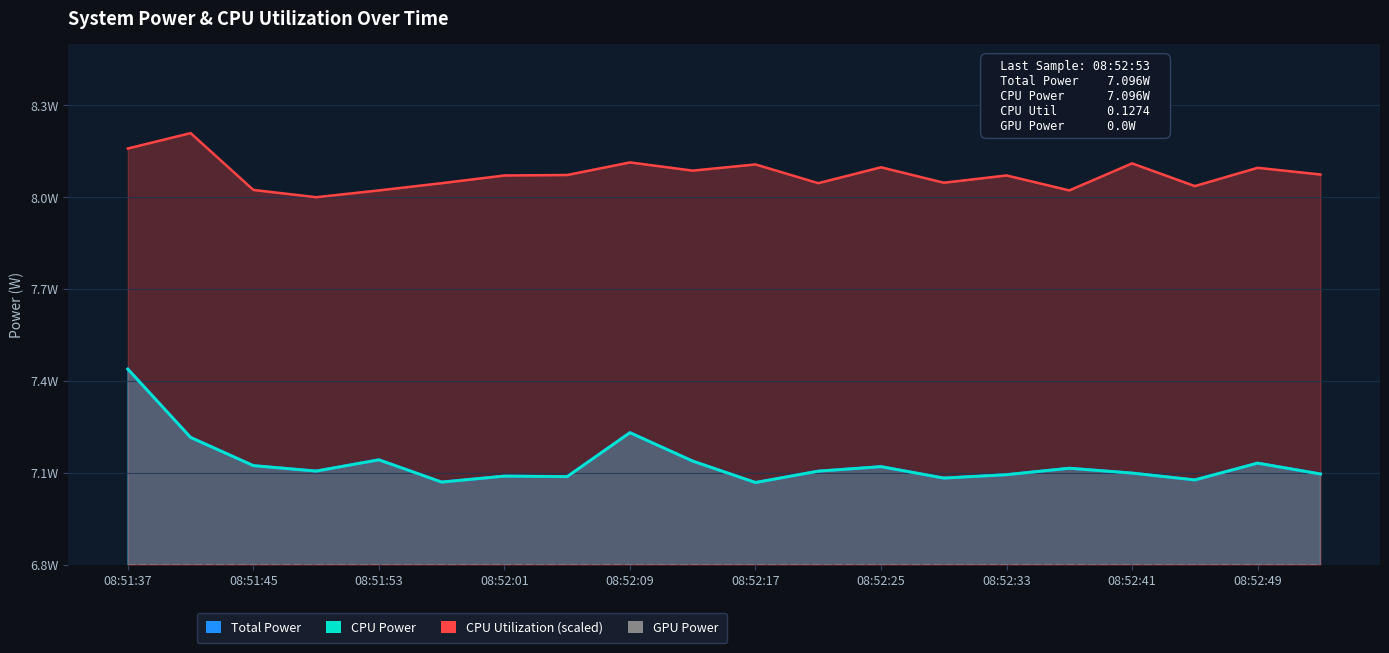

How many distinct data groups are displayed?

4